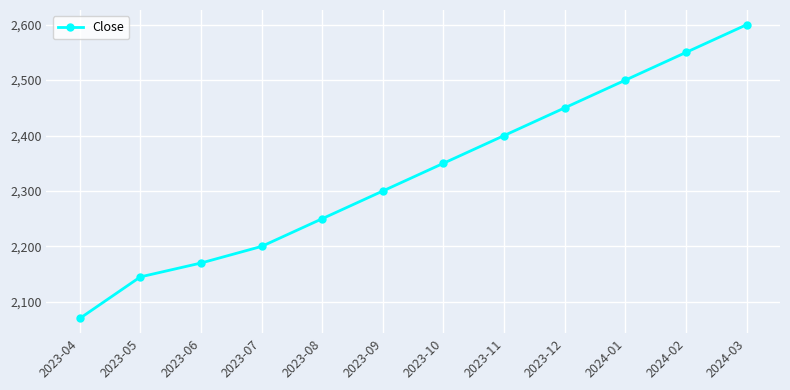

Reading left to right, list all the values displayed in this chart.

2023-04=2070	2023-05=2145	2023-06=2170	2023-07=2200	2023-08=2250	2023-09=2300	2023-10=2350	2023-11=2400	2023-12=2450	2024-01=2500	2024-02=2550	2024-03=2600